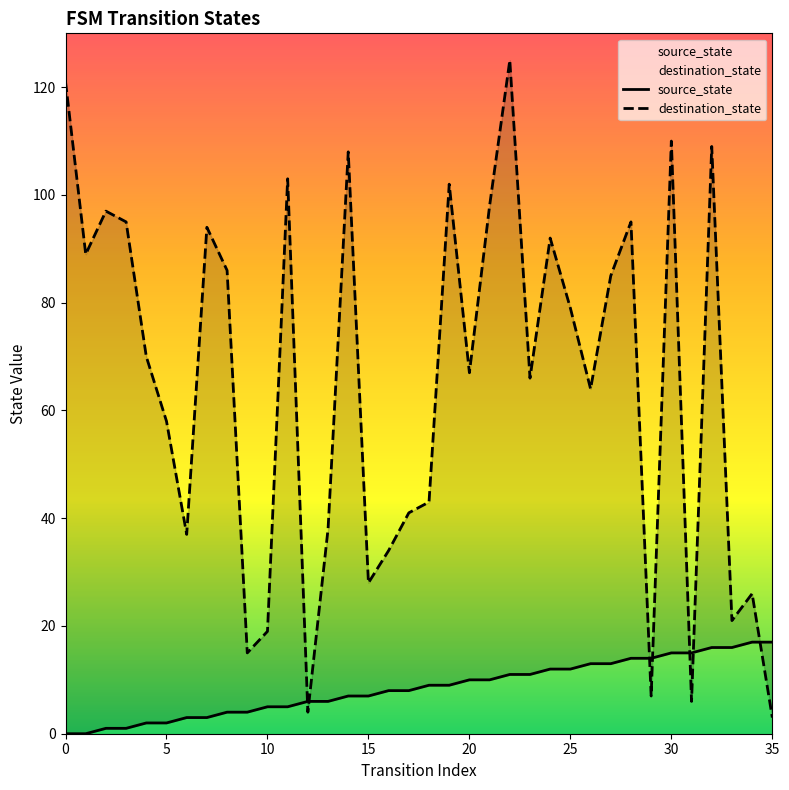

What is the average value of the destination_state series?

65